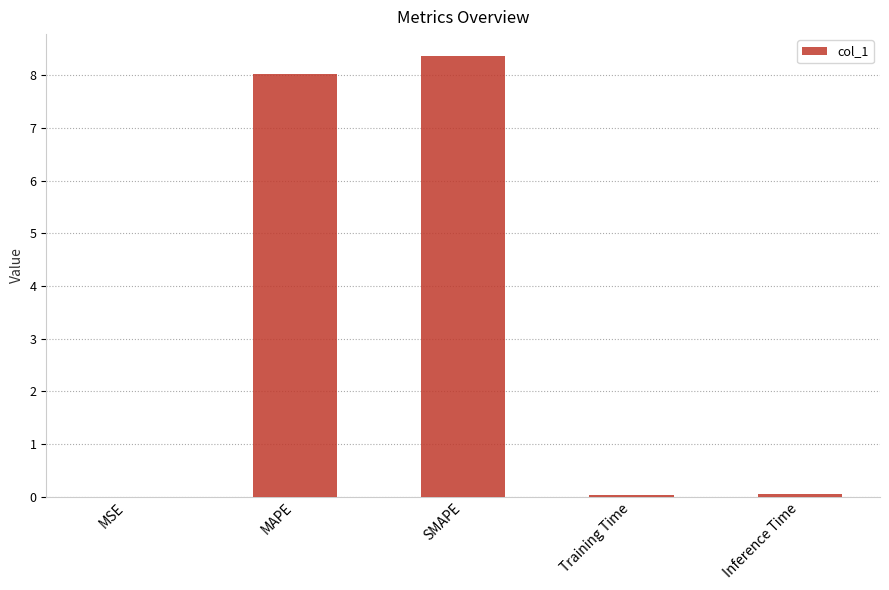

True or false: the data shows 12.2 at MAPE.

False